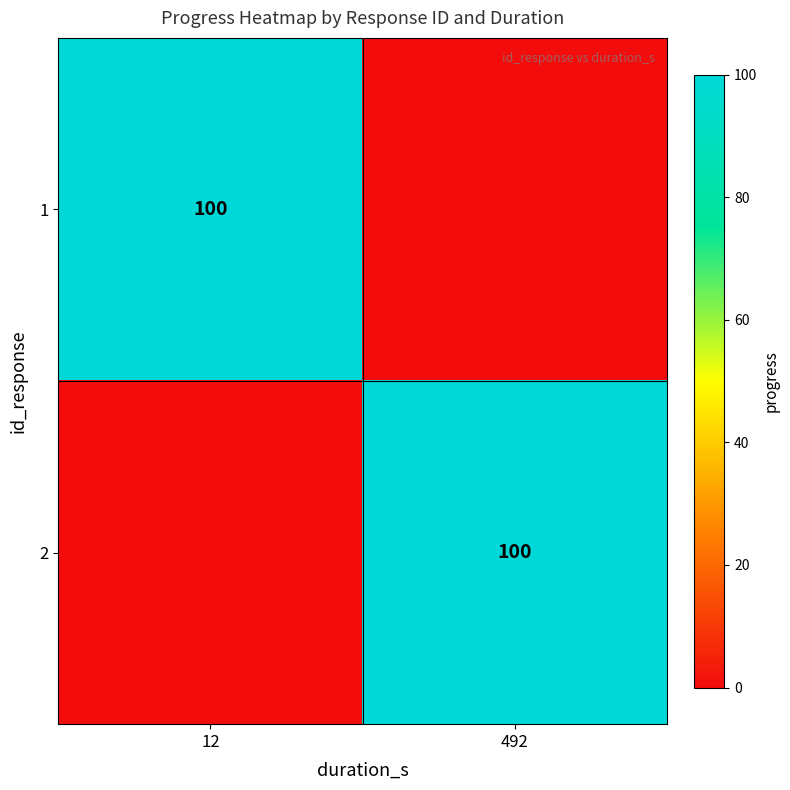

The value of 2 at 492 is 100. True or false?

True